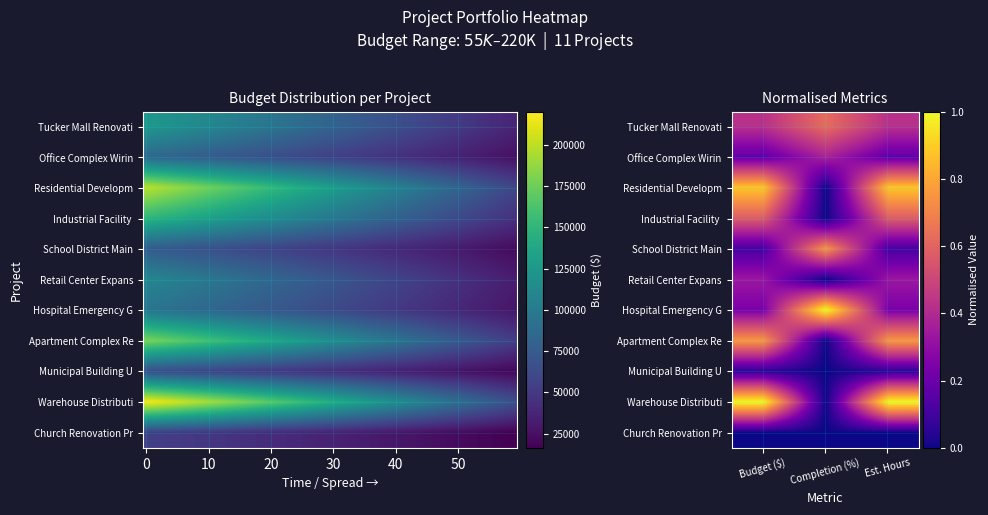

Count the number of data series in this chart.

11